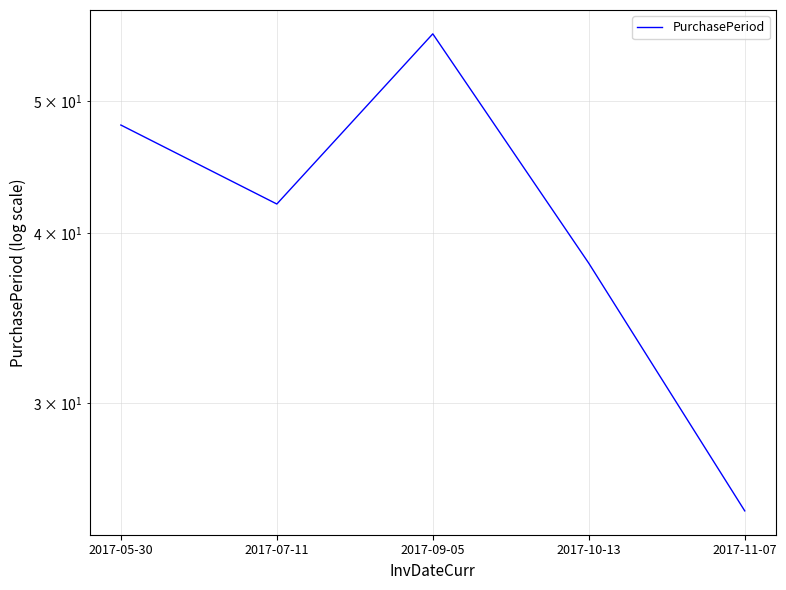

How many lines are shown in the chart?

1